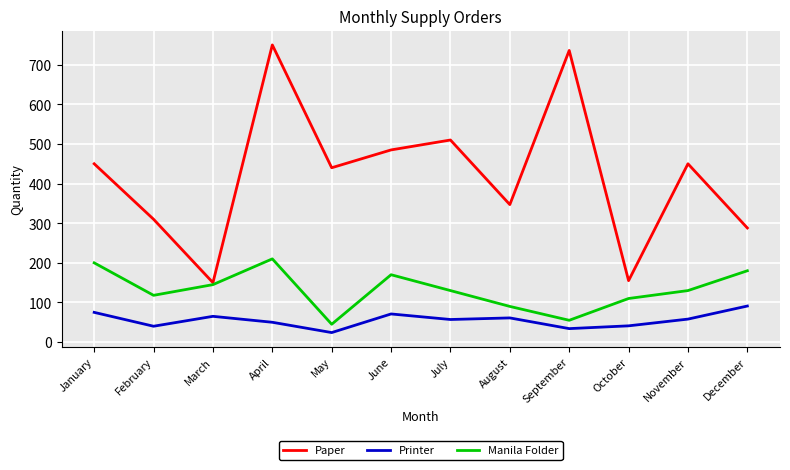

Which series changed the most between May and December?

Paper